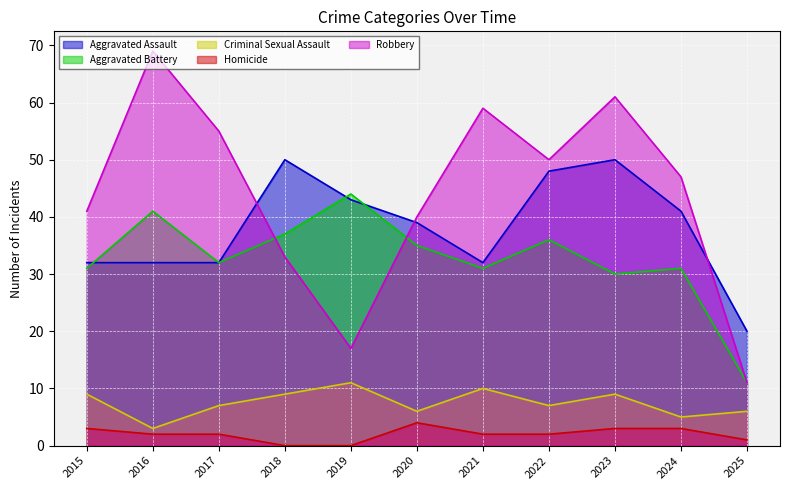

Reading left to right, what are all the values shown in this chart?

Aggravated Assault: 32	32	32	50	43	39	32	48	50	41	20
Aggravated Battery: 31	41	32	37	44	35	31	36	30	31	11
Criminal Sexual Assault: 9	3	7	9	11	6	10	7	9	5	6
Homicide: 3	2	2	0	0	4	2	2	3	3	1
Robbery: 41	69	55	33	17	40	59	50	61	47	11